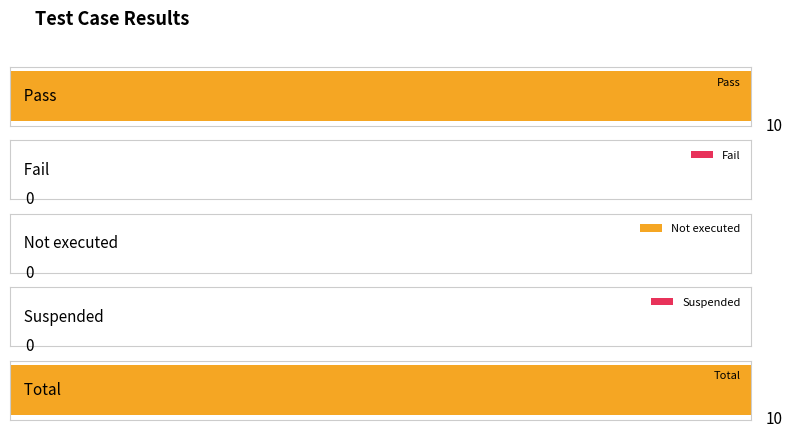

List the labels in order of value, smallest first.

Fail, Not executed, Suspended, Pass, Total